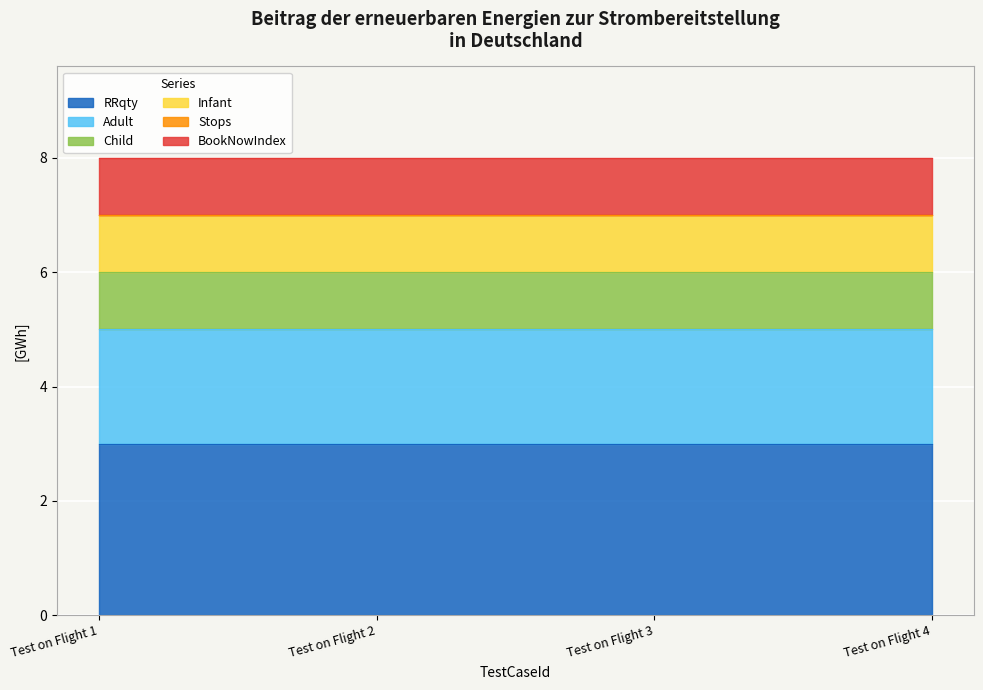

Is it true that RRqty equals 3 at Test on Flight 2?

True